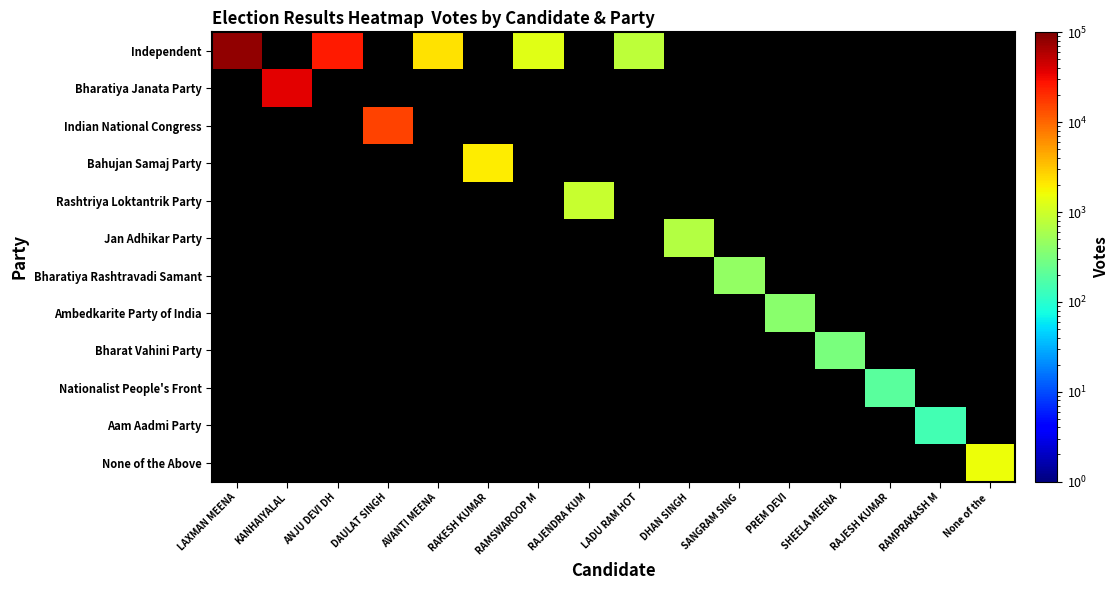

At how many categories does at least one series exceed 69711?

1